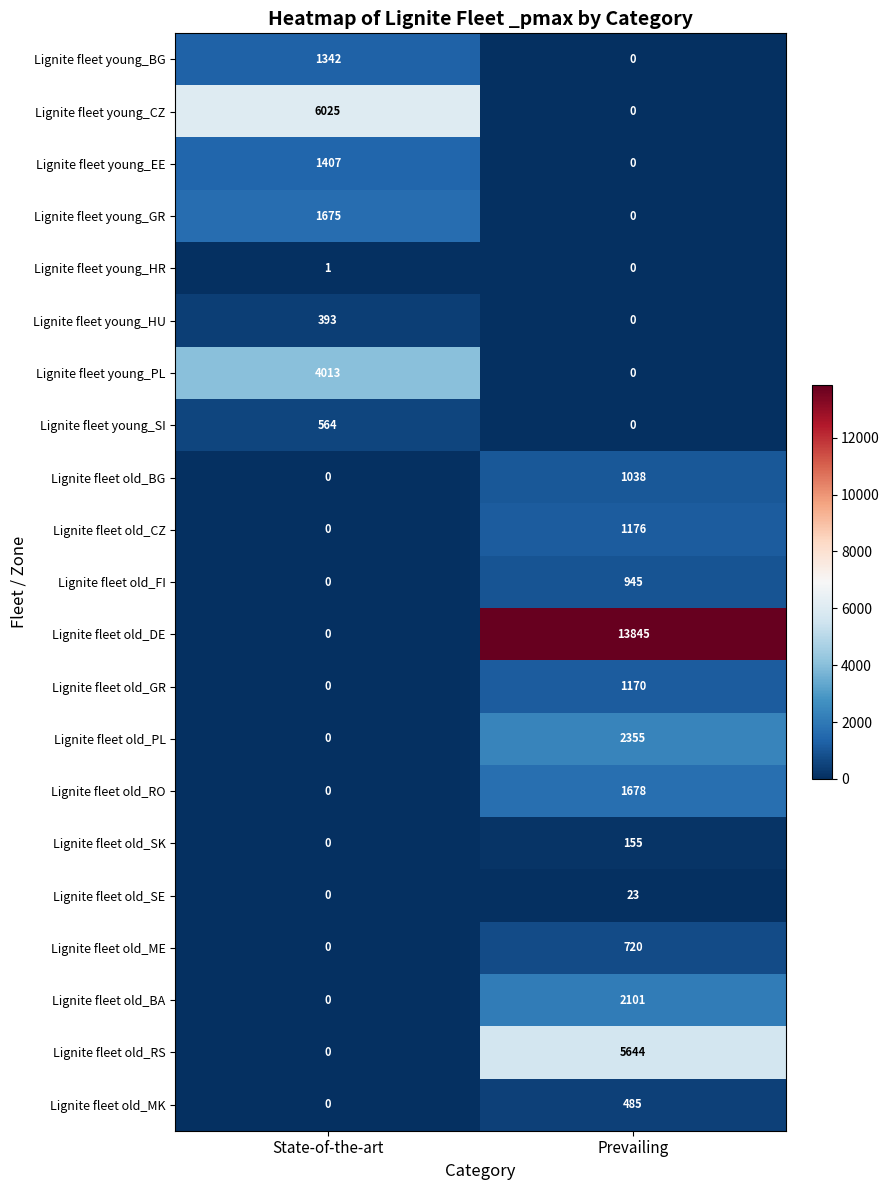

Which category has the highest value in the Lignite fleet old_GR series?

Prevailing